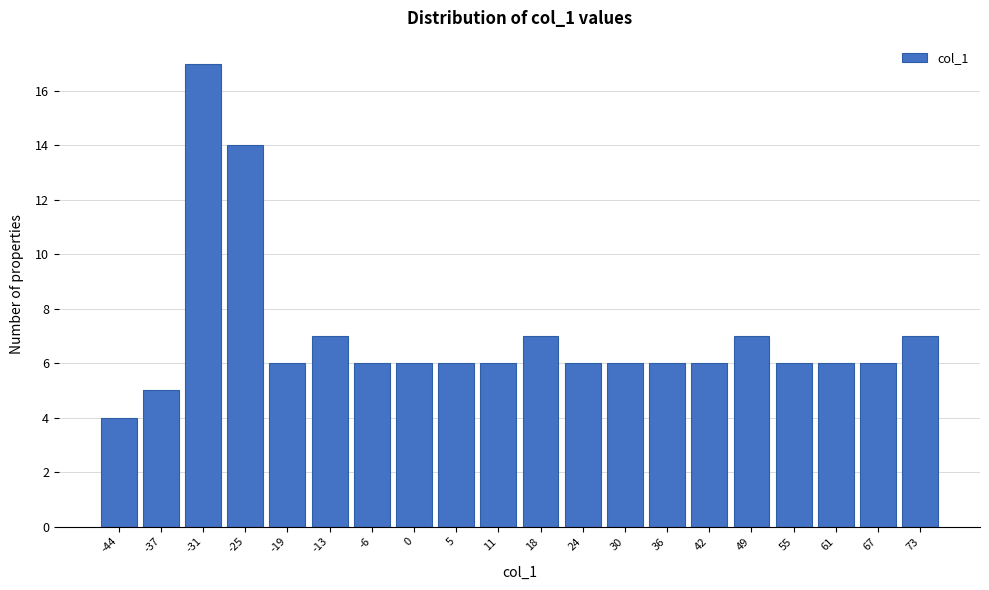

Reading right to left, list all the values displayed in this chart.

7	6	6	6	7	6	6	6	6	7	6	6	6	6	7	6	14	17	5	4